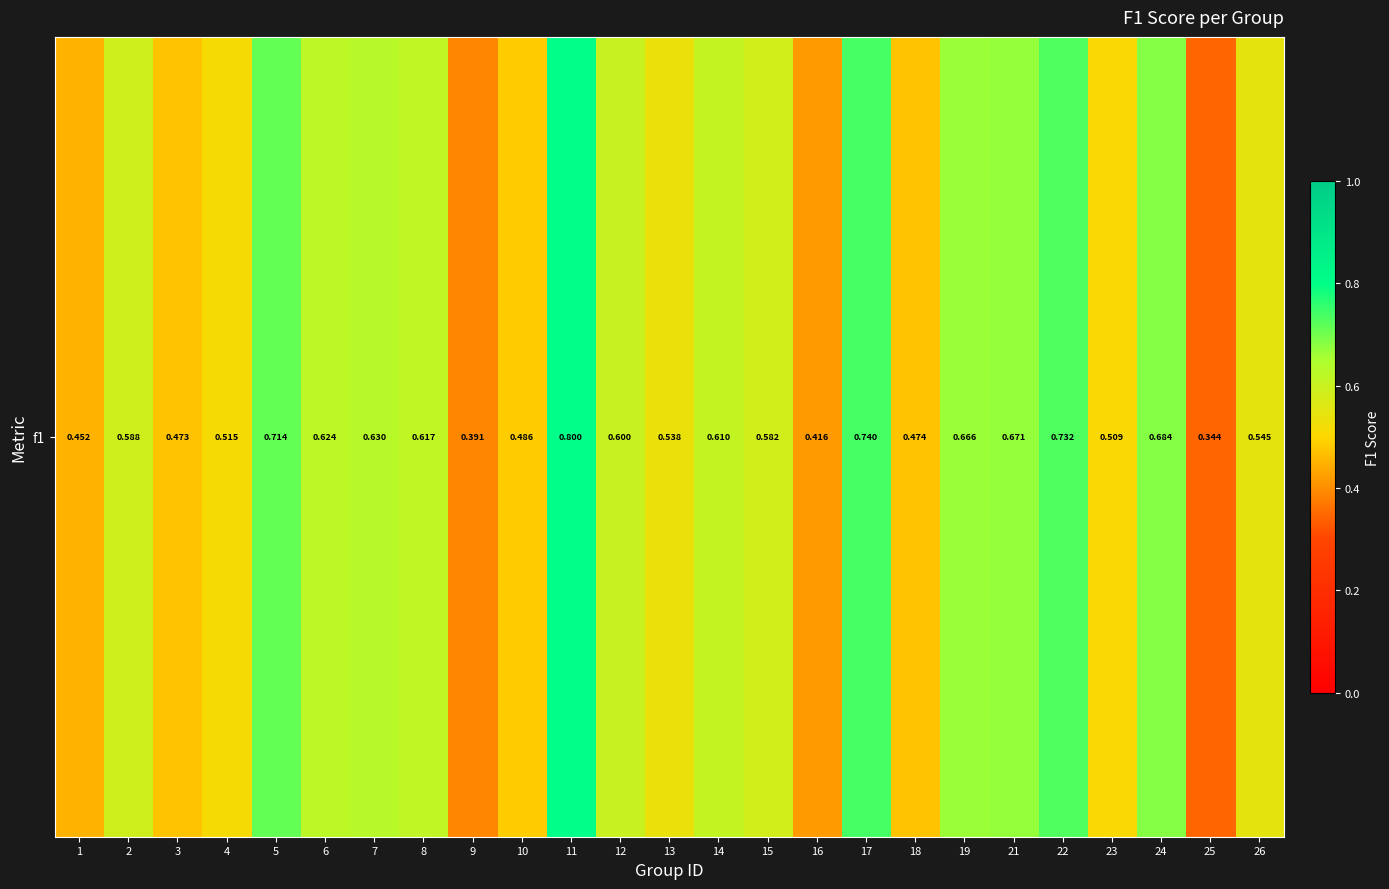

What is the change in value from 15 to 21?

+0.1